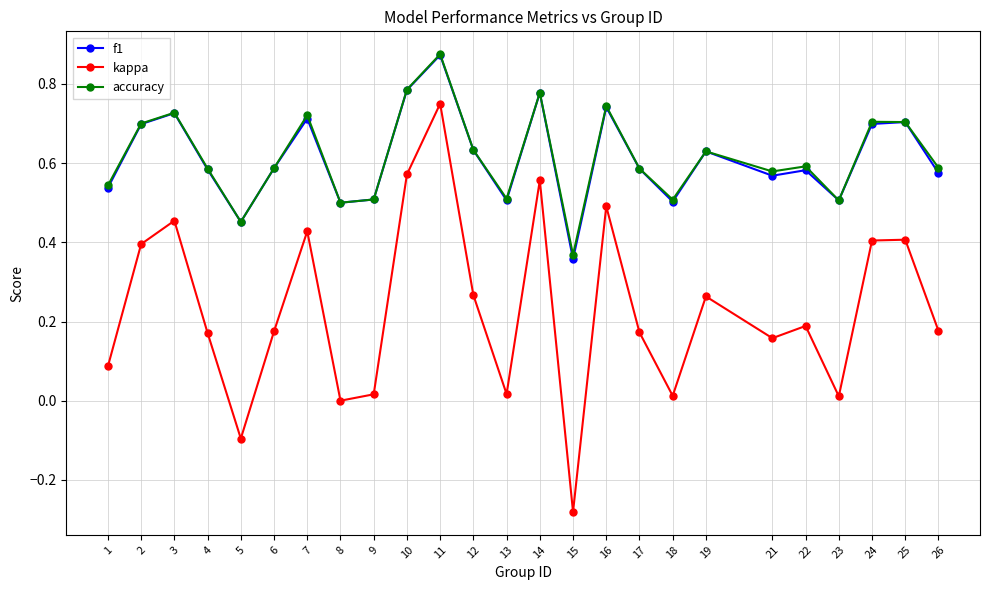

In kappa, how many points are higher than both neighbors (excluding endpoints)?

8